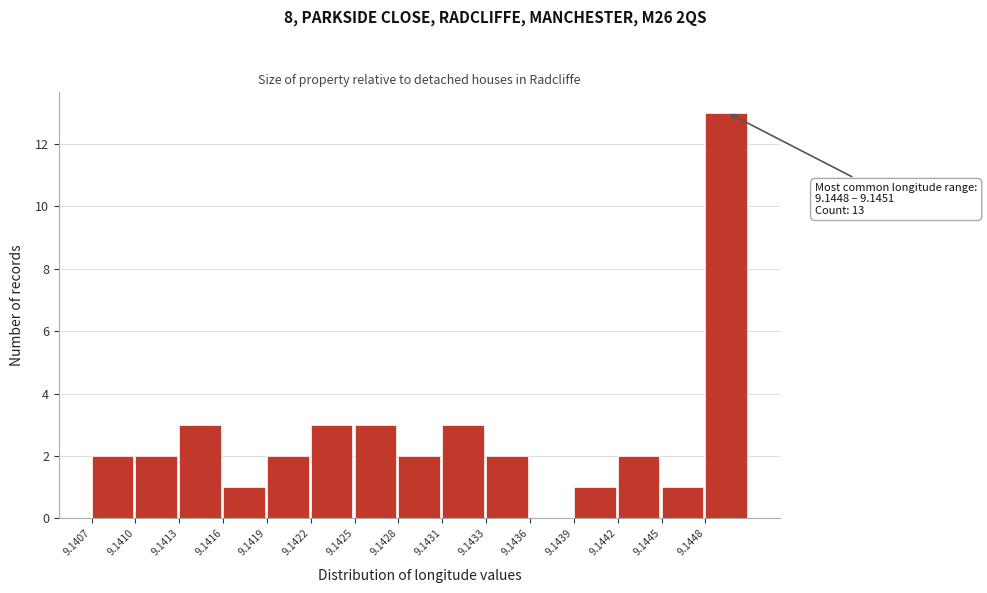

Reading left to right, list all the values displayed in this chart.

9.1407=2	9.1410=2	9.1413=3	9.1416=1	9.1419=2	9.1422=3	9.1425=3	9.1428=2	9.1431=3	9.1433=2	9.1436=0	9.1439=1	9.1442=2	9.1445=1	9.1448=13